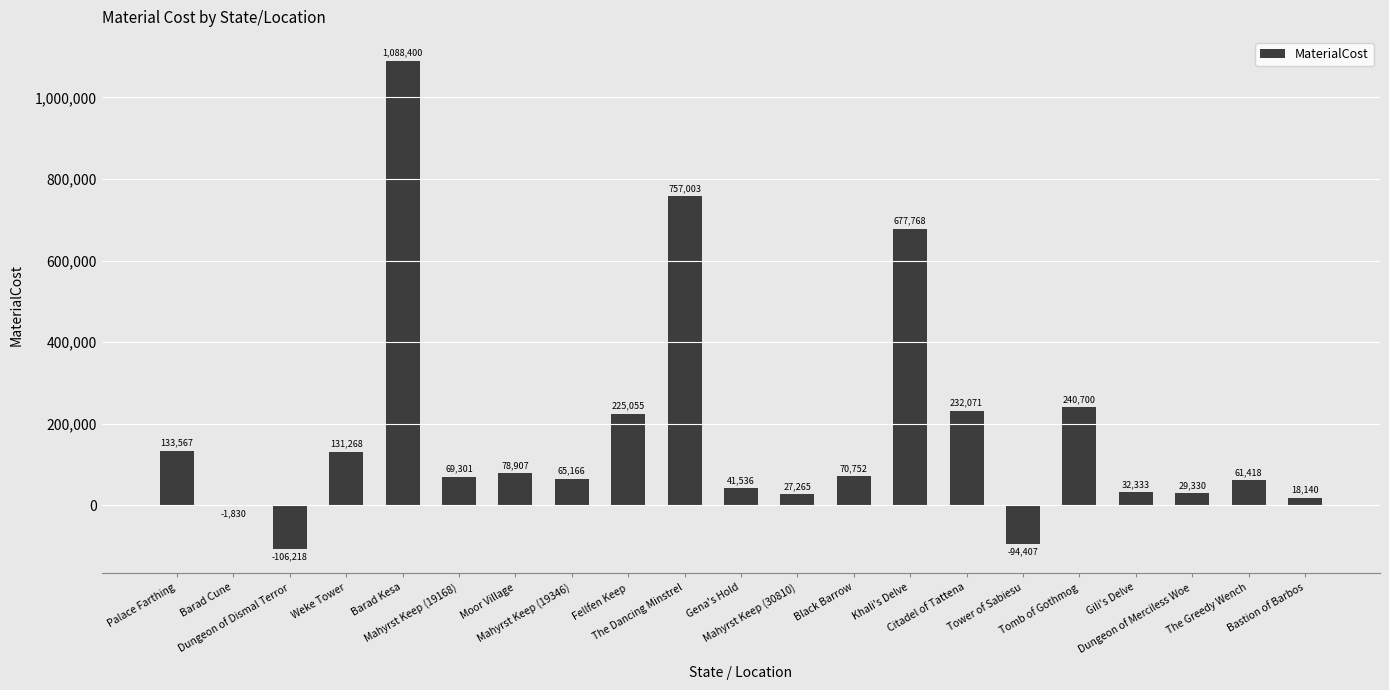

What is the change in value from Mahyrst Keep (19346) to Dungeon of Merciless Woe?

-35835.8